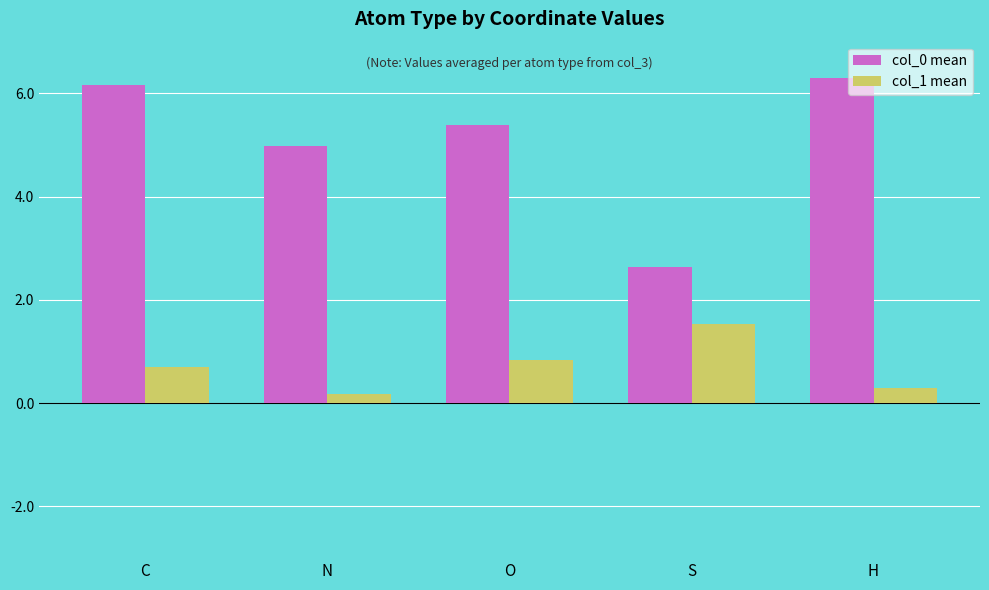

What is the sum of the col_1 mean values at H and O?

1.1